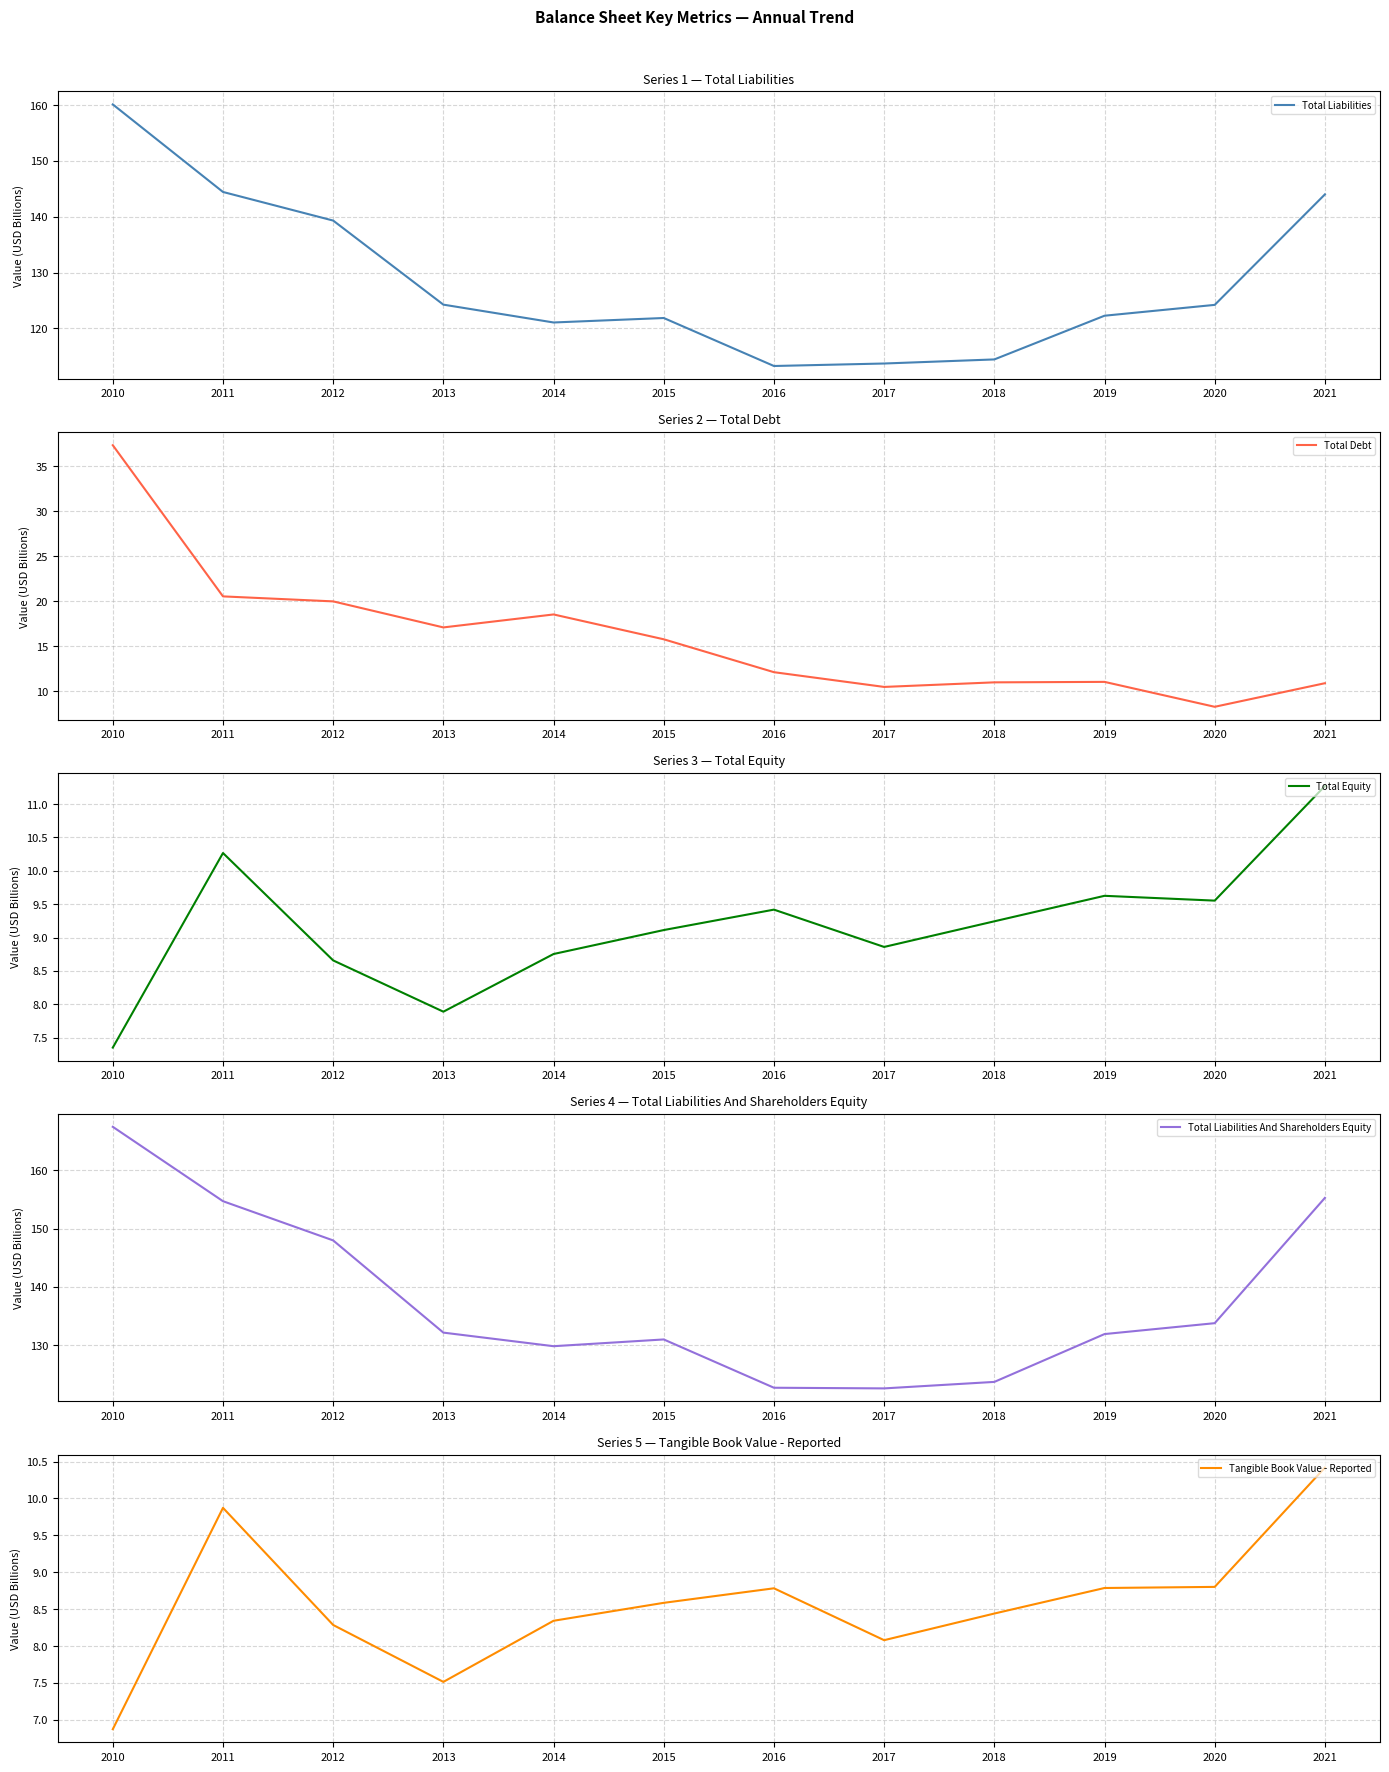

True or false: Total Liabilities and Tangible Book Value - Reported intersect in this chart.

False